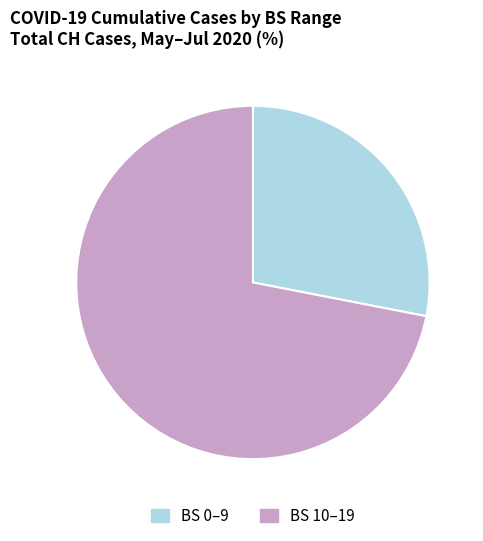

How many slices are in this pie chart?

2